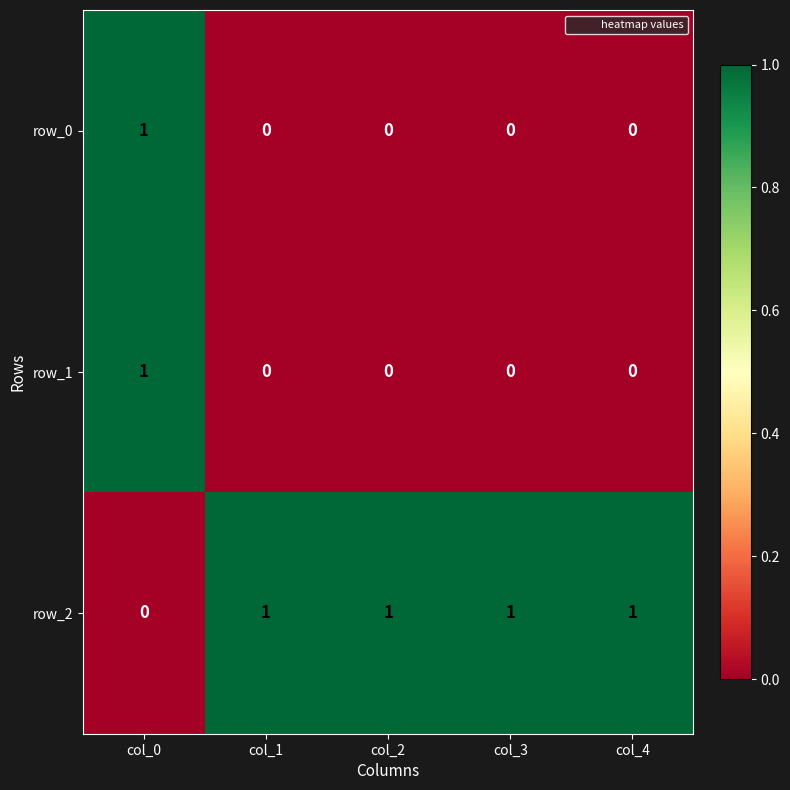

What is the total value across all series at col_2?

1